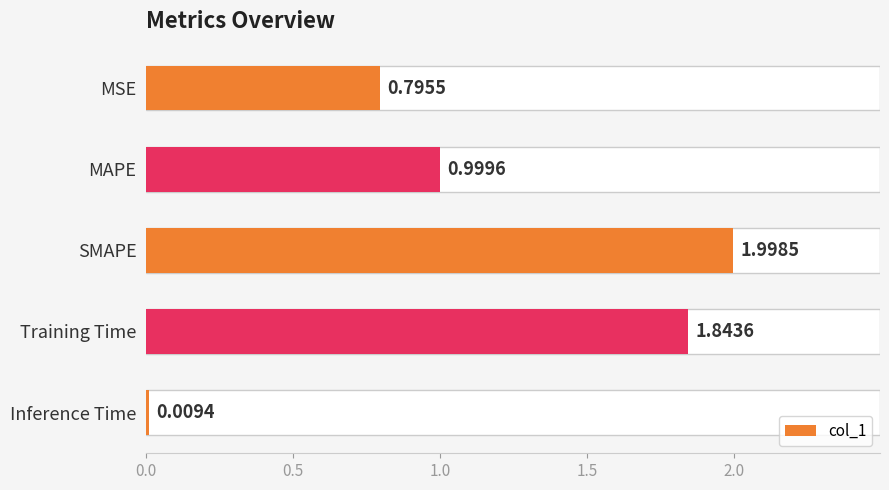

What is the average value?

1.1